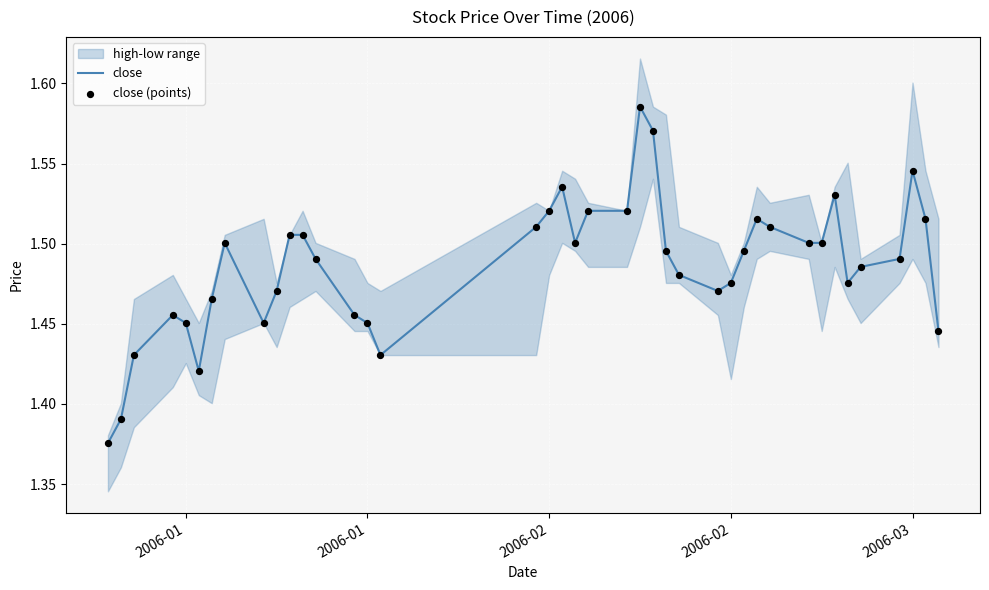

What is the total value across all series at 2006-02?

3.0